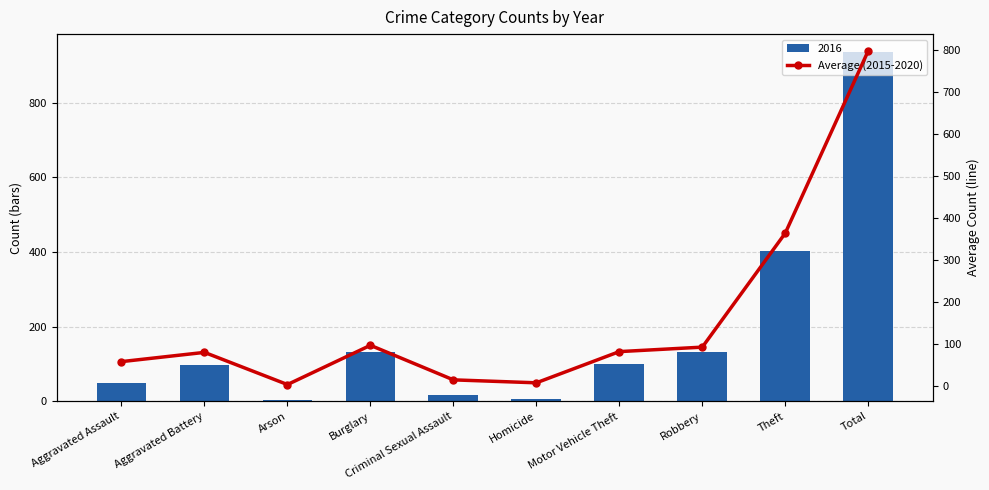

Rank the categories by value from lowest to highest.

Arson, Homicide, Criminal Sexual Assault, Aggravated Assault, Aggravated Battery, Motor Vehicle Theft, Robbery, Burglary, Theft, Total